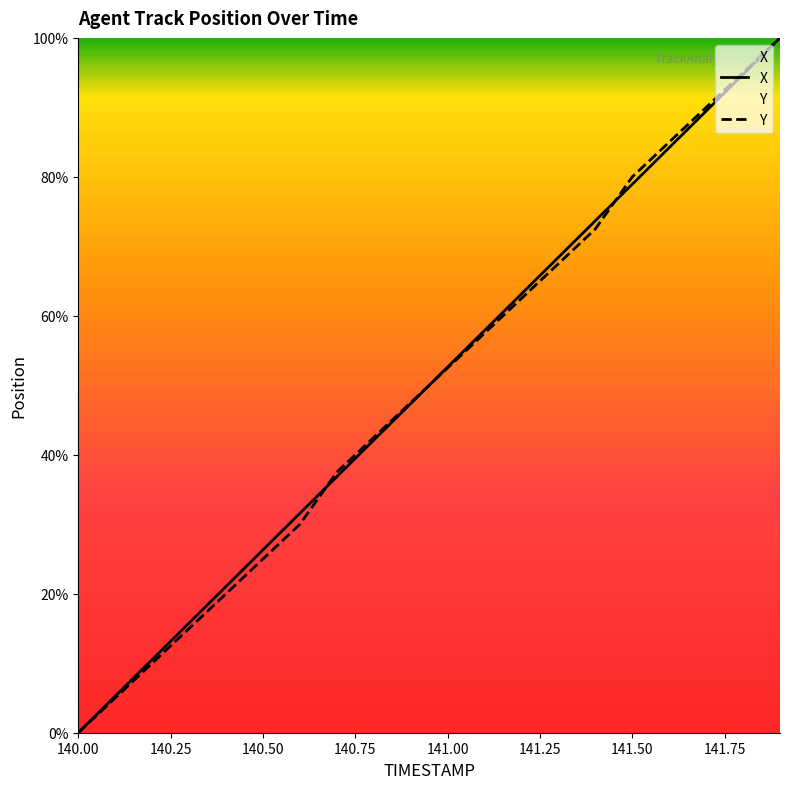

At 140.1, list the series in order from smallest to largest.

Y, X